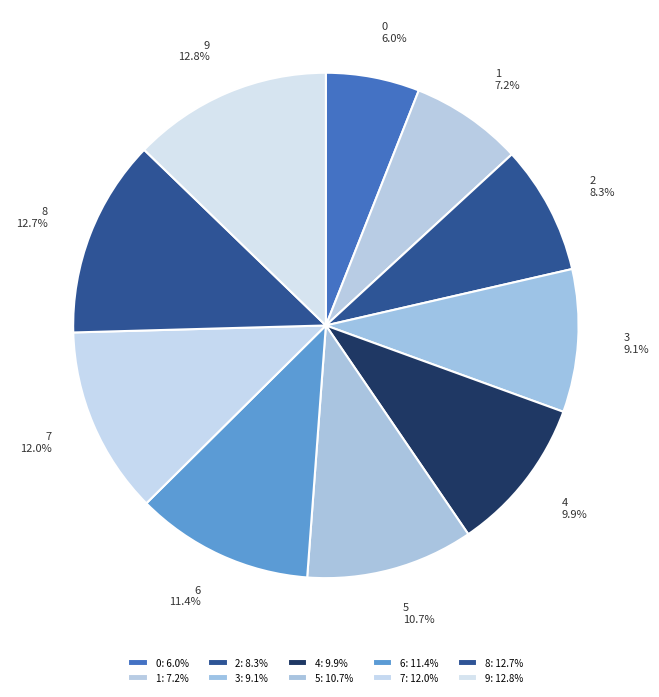

What percentage is the 1 slice, to the nearest percent?

7%